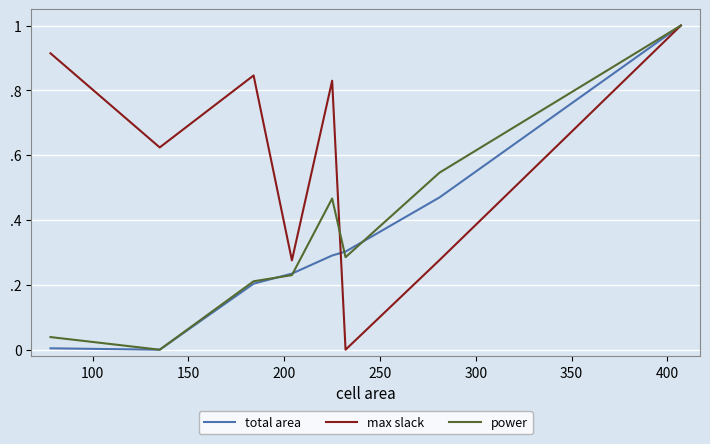

True or false: power and total area cross at least once.

True